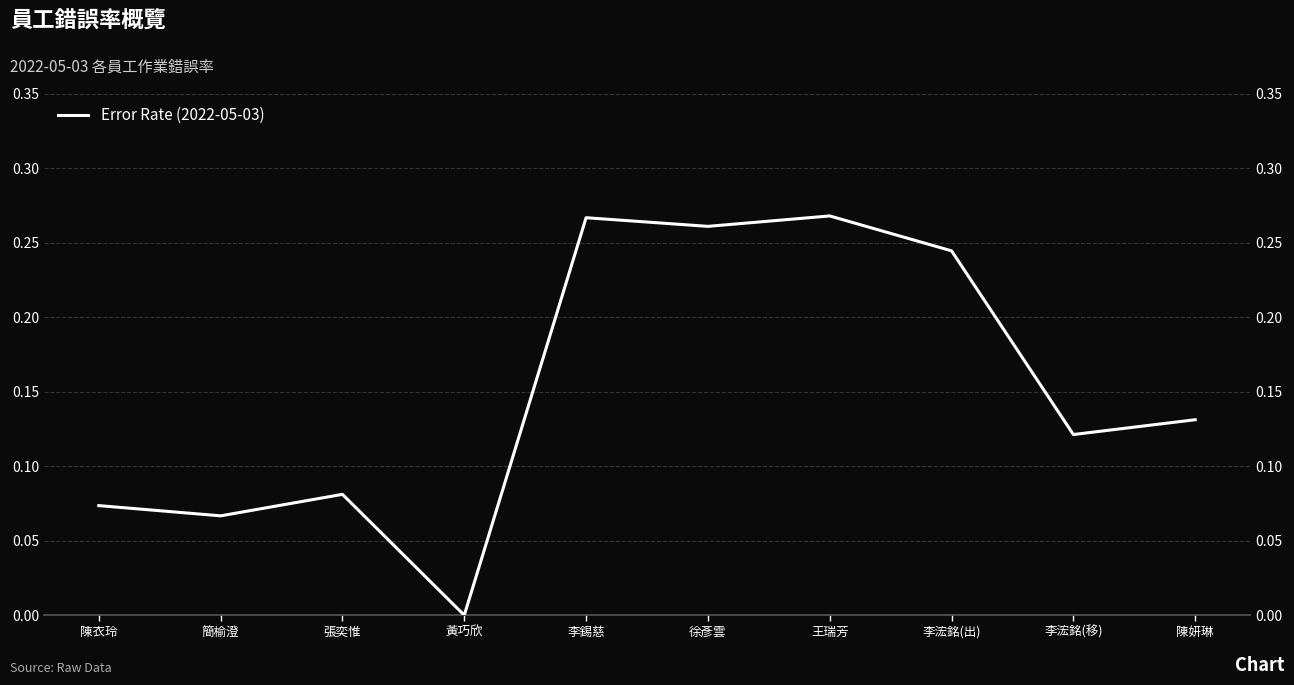

At which label is the value closest to 0?

黃巧欣